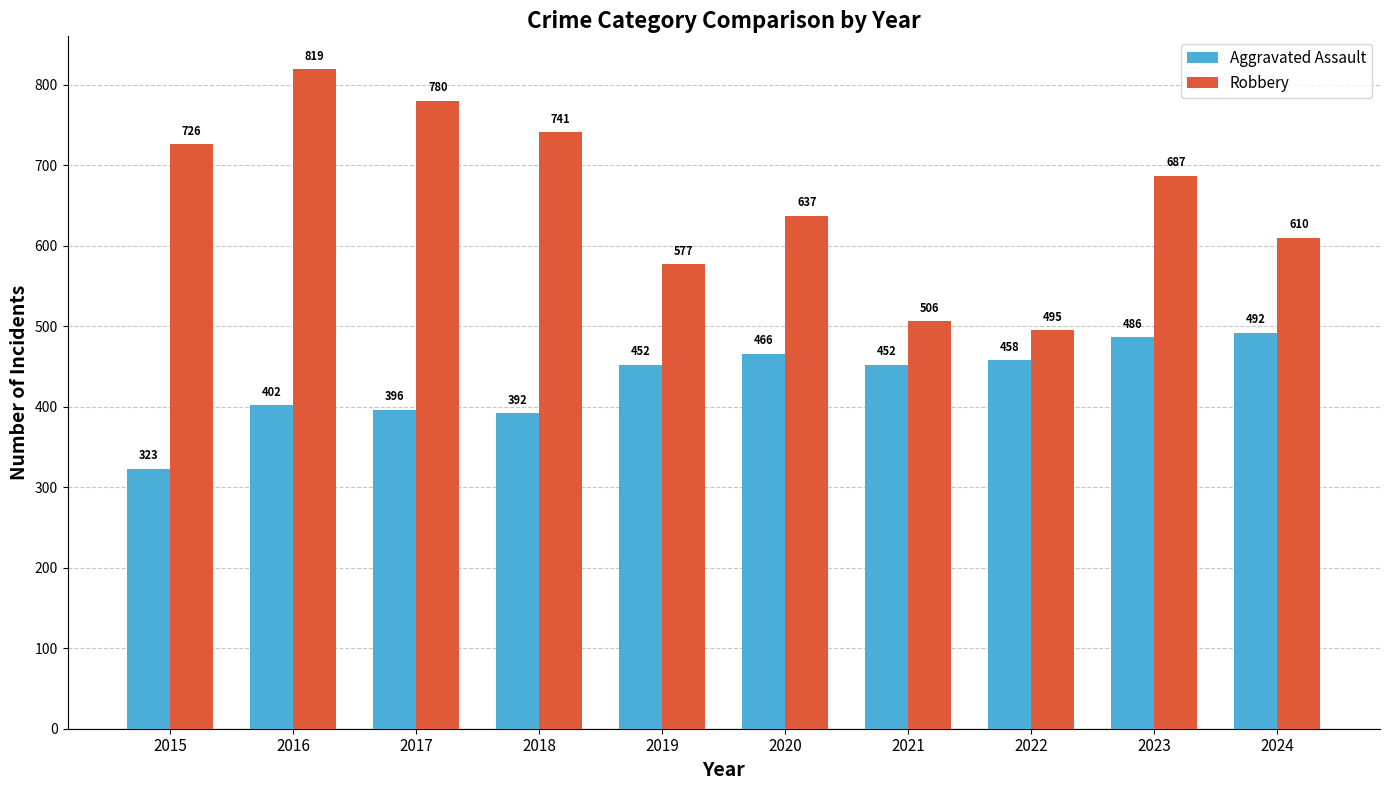

What is the average value of the Robbery series?

658